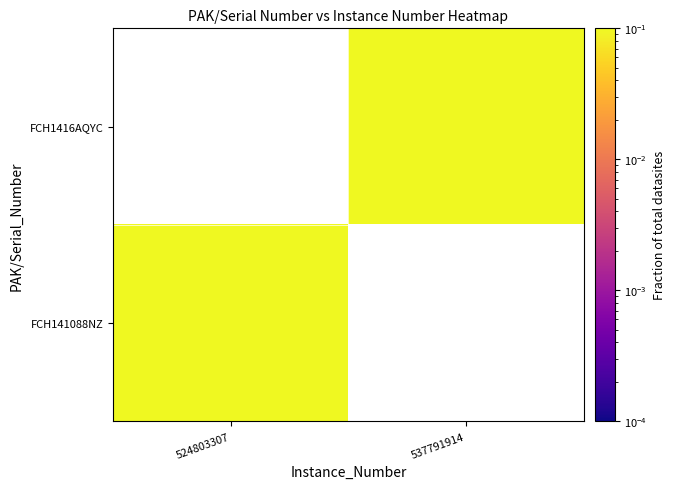

How many values in the FCH1416AQYC series exceed 0?

1